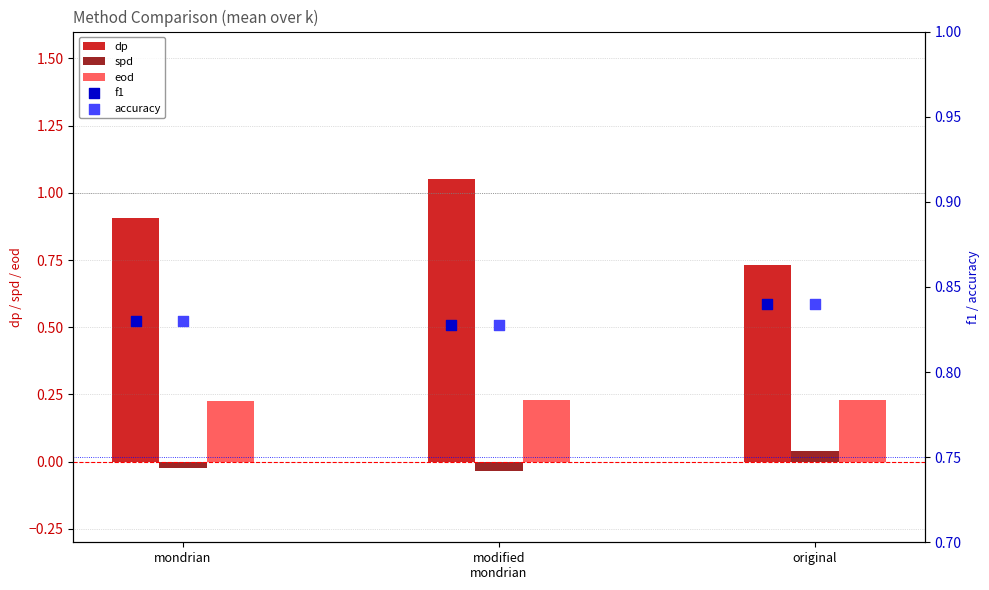

What are all the series names shown in the legend?

dp, spd, eod, f1, accuracy